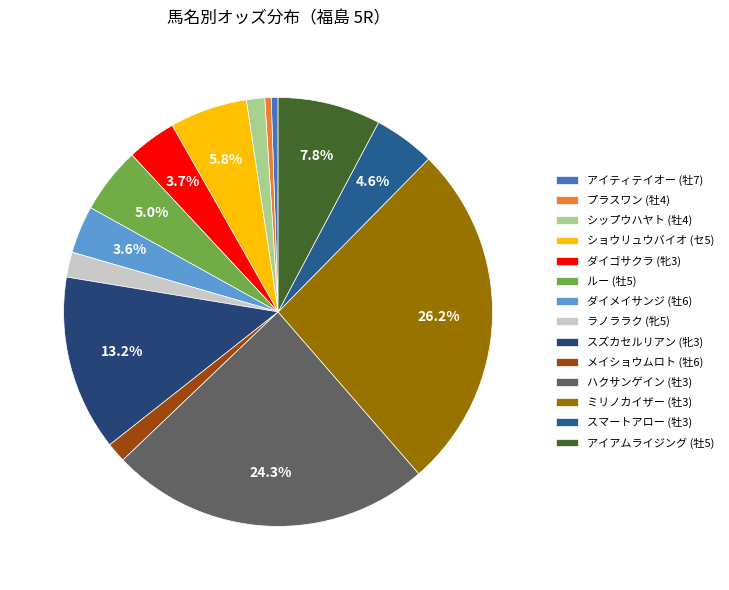

True or false: ミリノカイザー (牡3) accounts for 26% of the total.

True